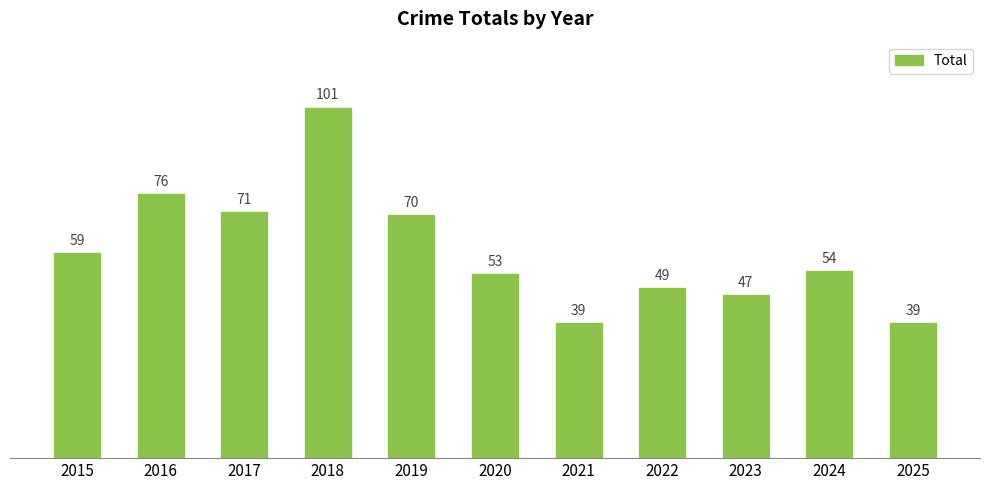

Approximately how many times larger is the value at 2018 compared to 2021?

2.6